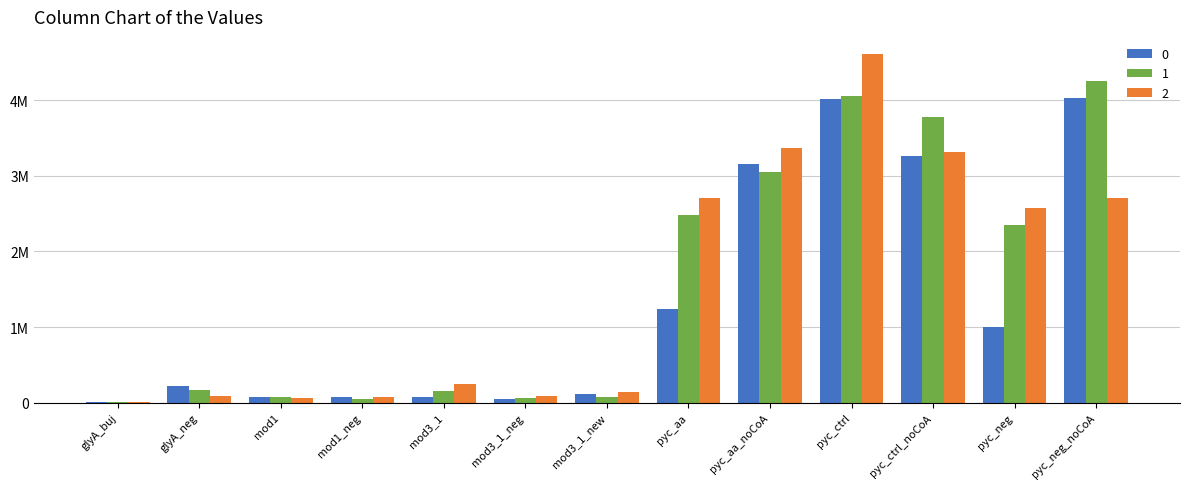

What are all the series names shown in the legend?

0, 1, 2